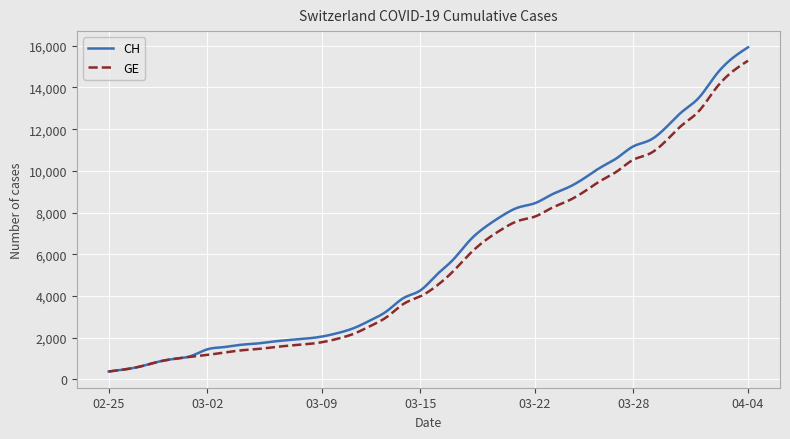

Is this an area chart (filled region under the line)?

No